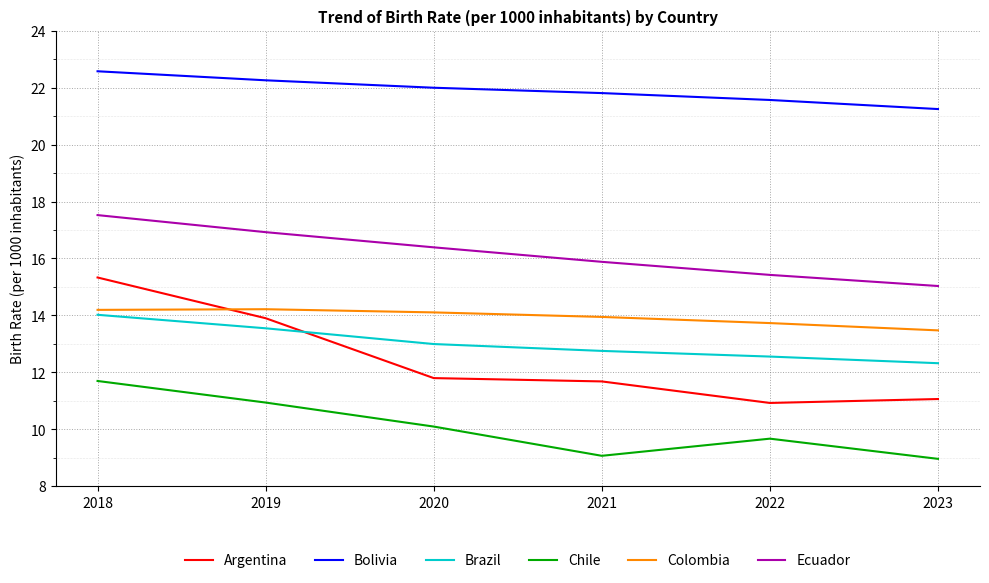

What is the minimum value shown in the chart?

9.0